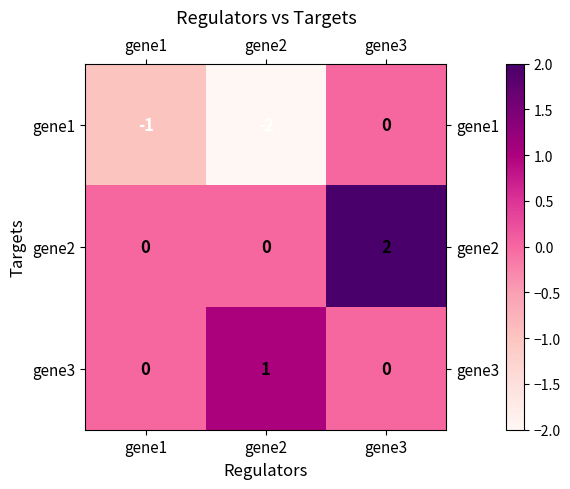

Reading left to right, extract all data points from this chart.

gene1: gene1=-1	gene2=-2	gene3=0
gene2: gene1=0	gene2=0	gene3=2
gene3: gene1=0	gene2=1	gene3=0